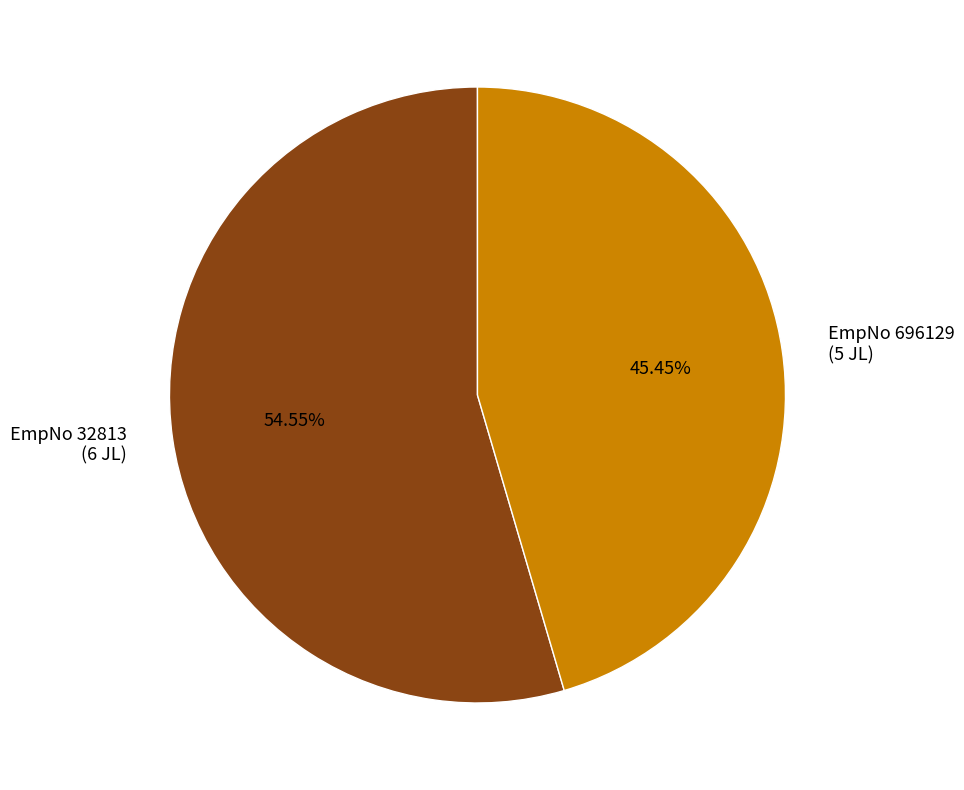

Does any single category account for the majority?

Yes